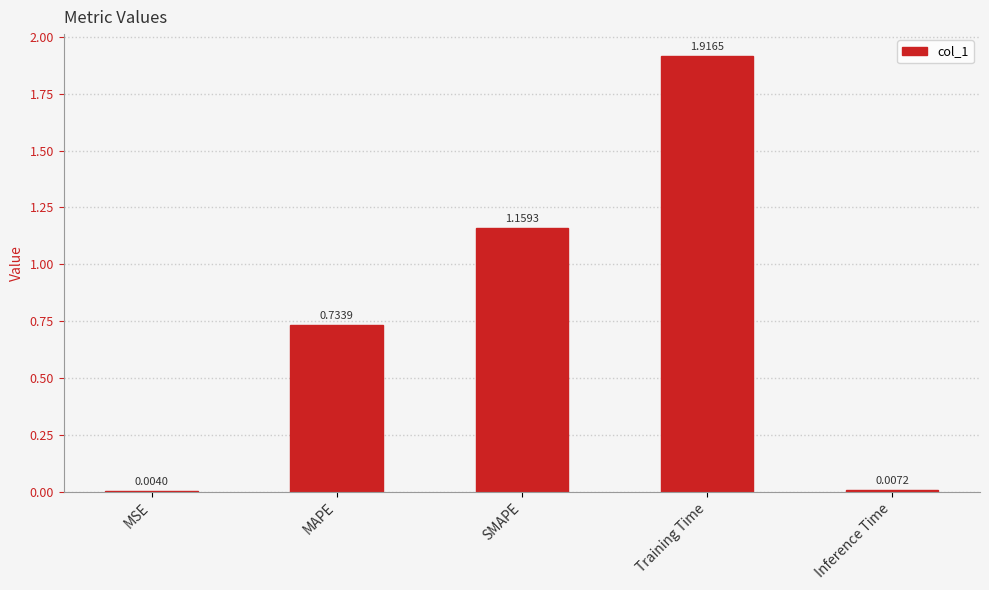

What is the change in value from MAPE to Inference Time?

-0.7